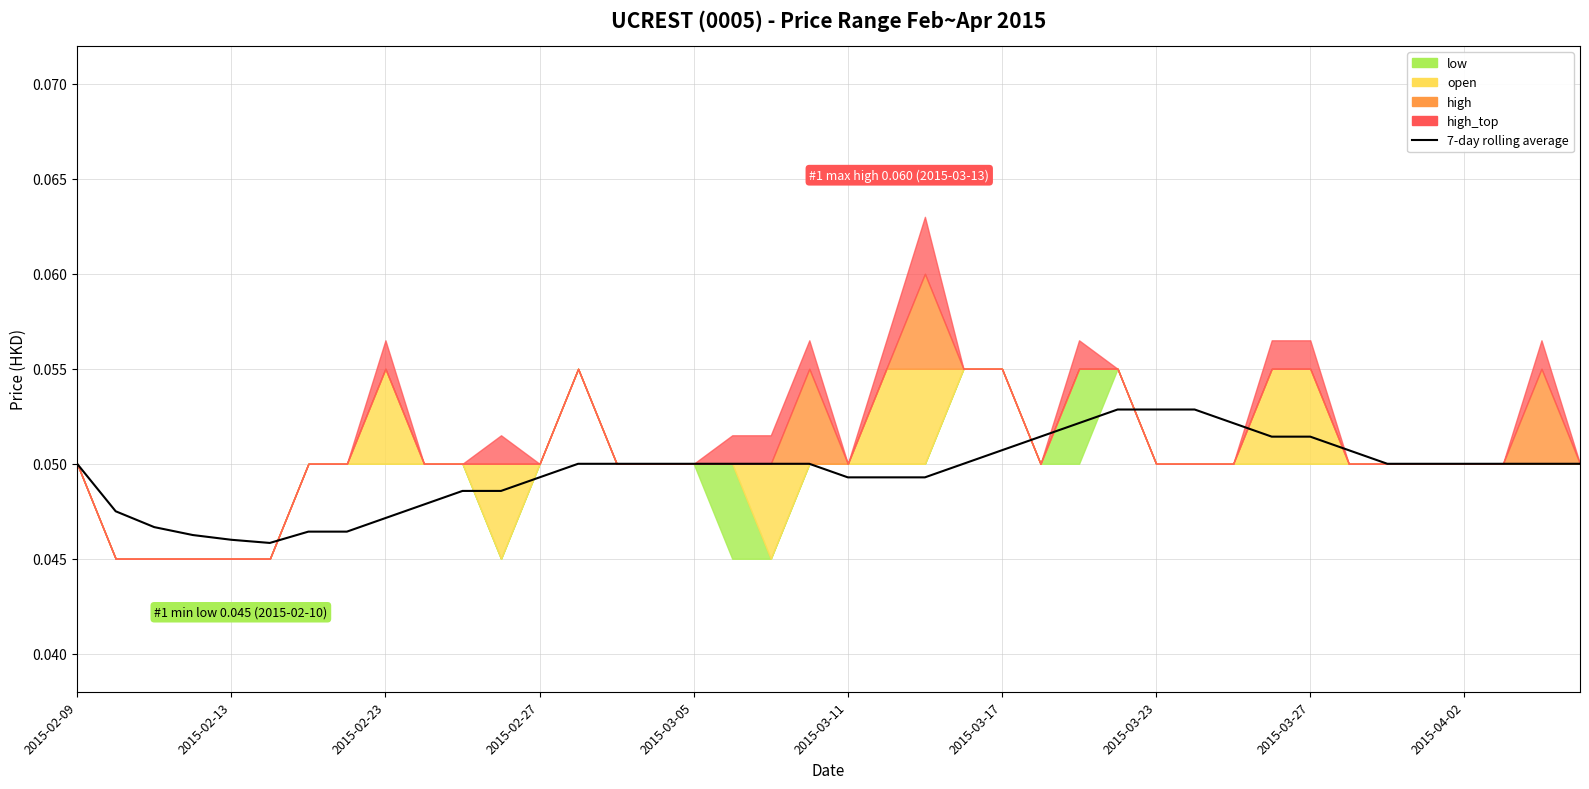

Reading left to right, transcribe all the data shown in this chart.

0.1	0.0	0.0	0.0	0.0	0.0	0.0	0.0	0.0	0.0	0.0	0.0	0.0	0.0	0.0	0.0	0.0	0.0	0.0	0.0	0.0	0.0	0.0	0.0	0.1	0.1	0.1	0.1	0.1	0.1	0.1	0.1	0.1	0.1	0.0	0.0	0.0	0.0	0.0	0.0